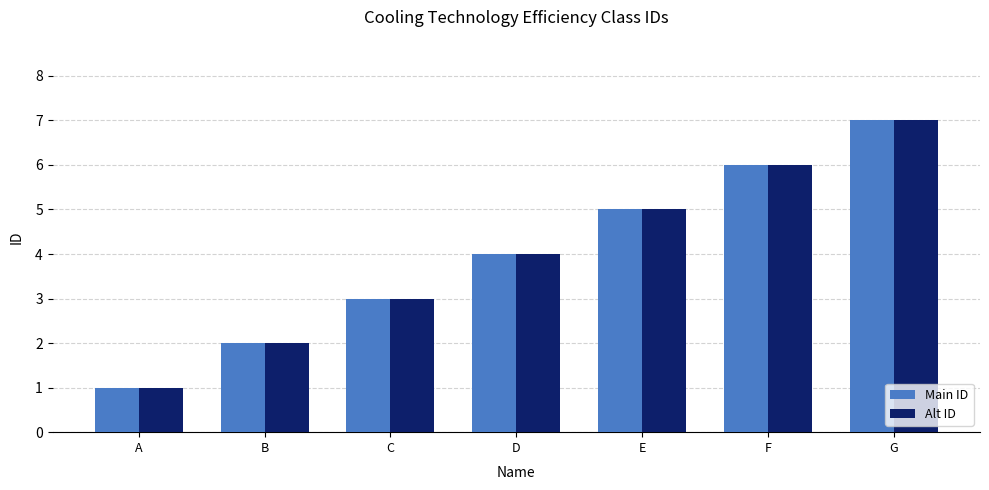

How many bars are there in each group?

2